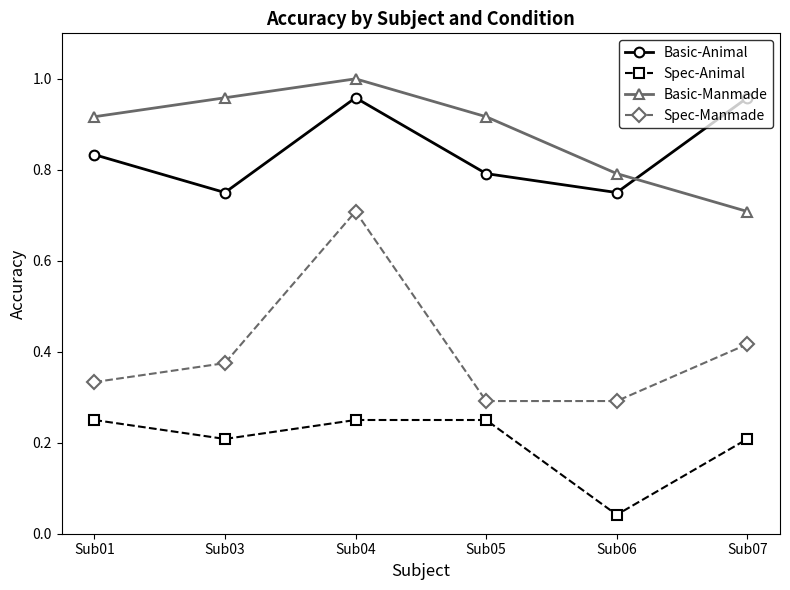

True or false: Basic-Animal and Spec-Animal cross at least once.

False